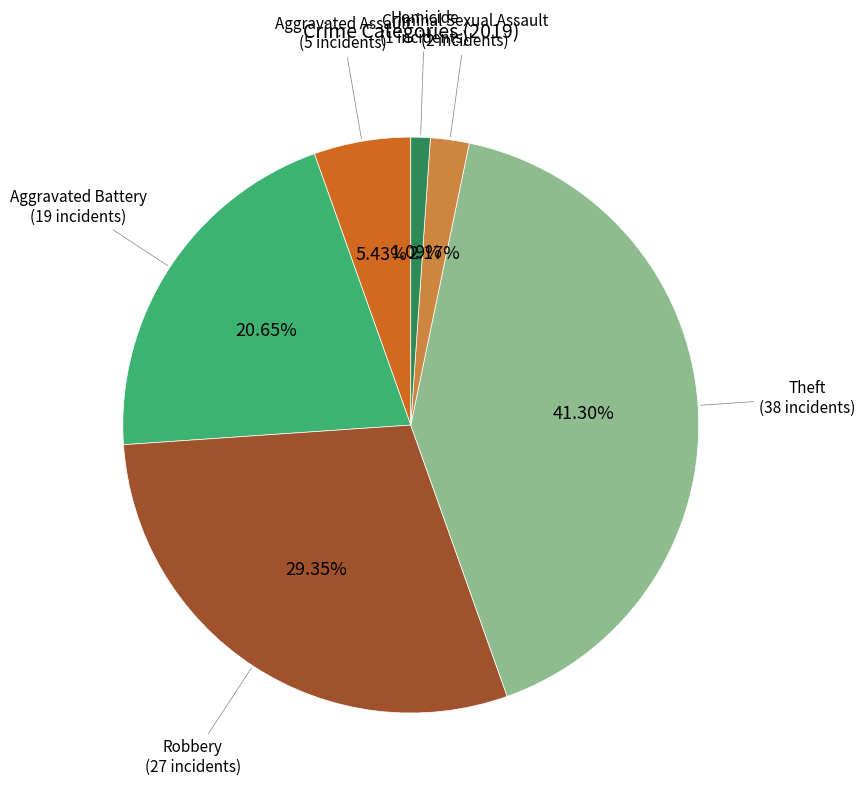

Is there a majority slice in this chart?

No